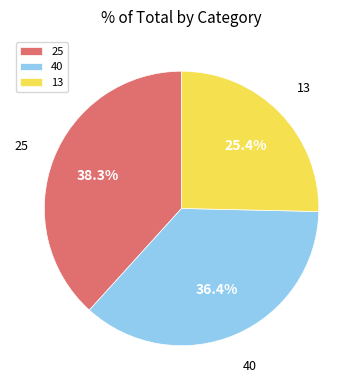

To the nearest percent, what is the difference between the largest and smallest slice percentages?

13%